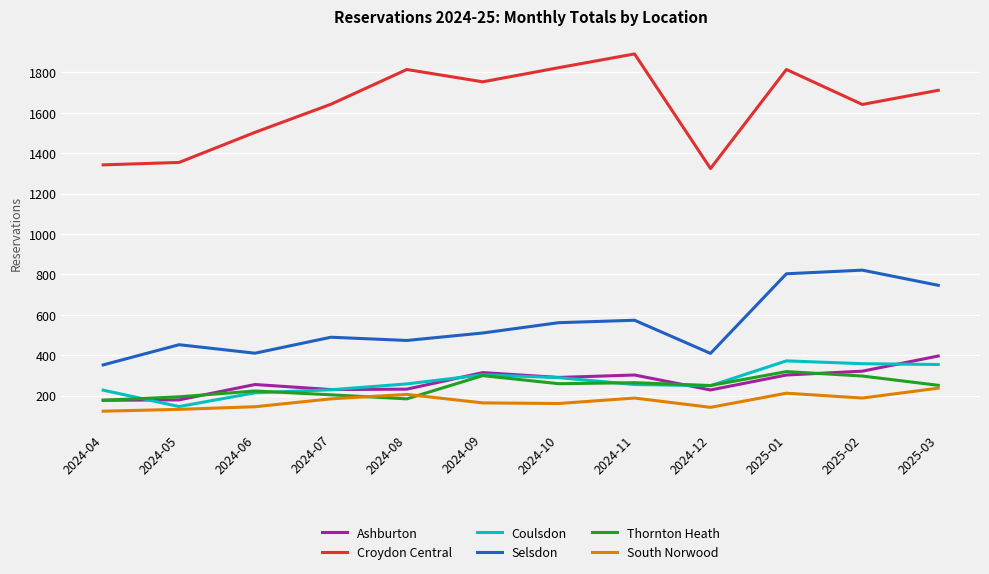

Which category has the lowest value in the Coulsdon series?

2024-05